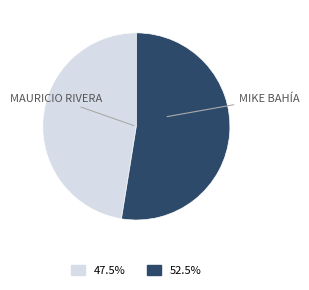

Does any single category account for the majority?

Yes